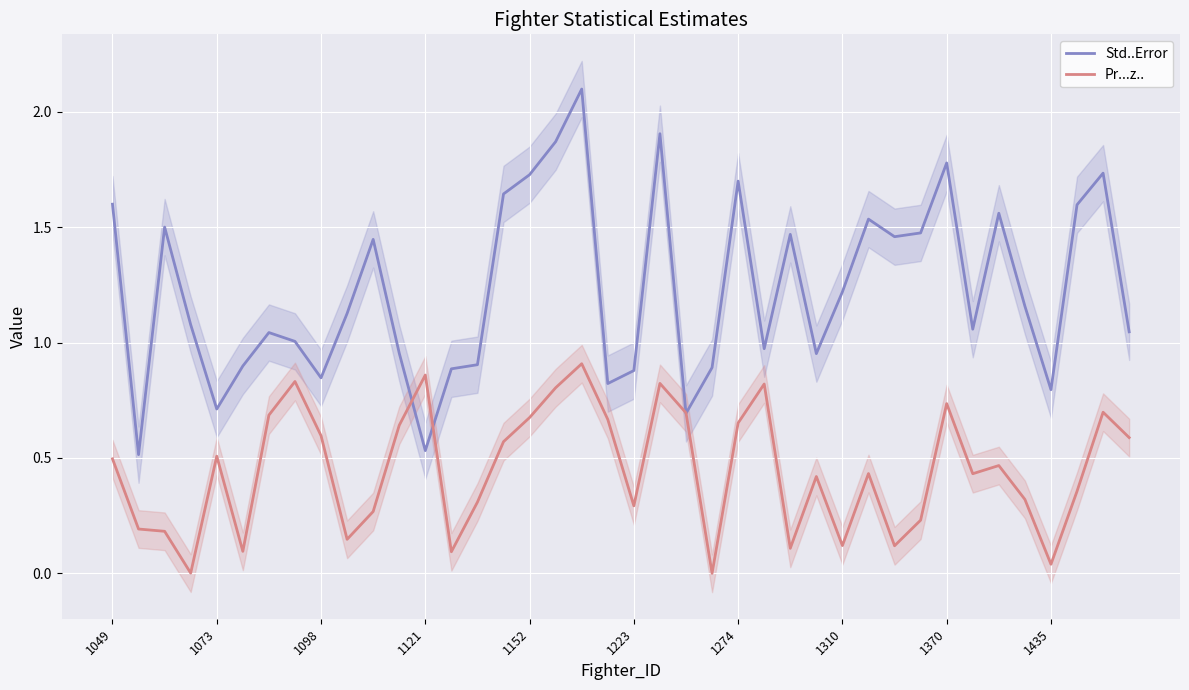

Which series has the largest total across all categories?

Std..Error